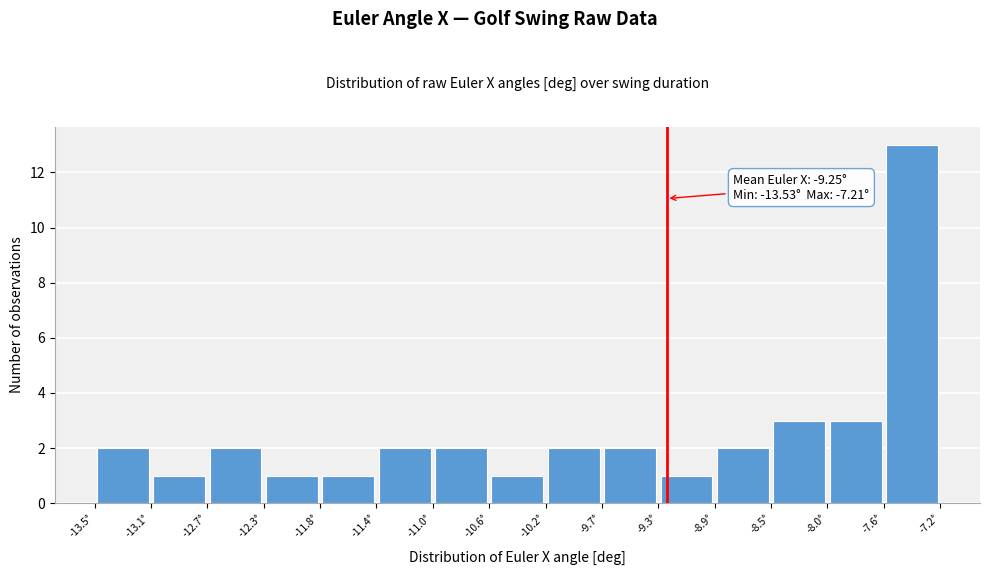

Over which range of the x-axis is the bar tallest?

-7.65 to -7.20